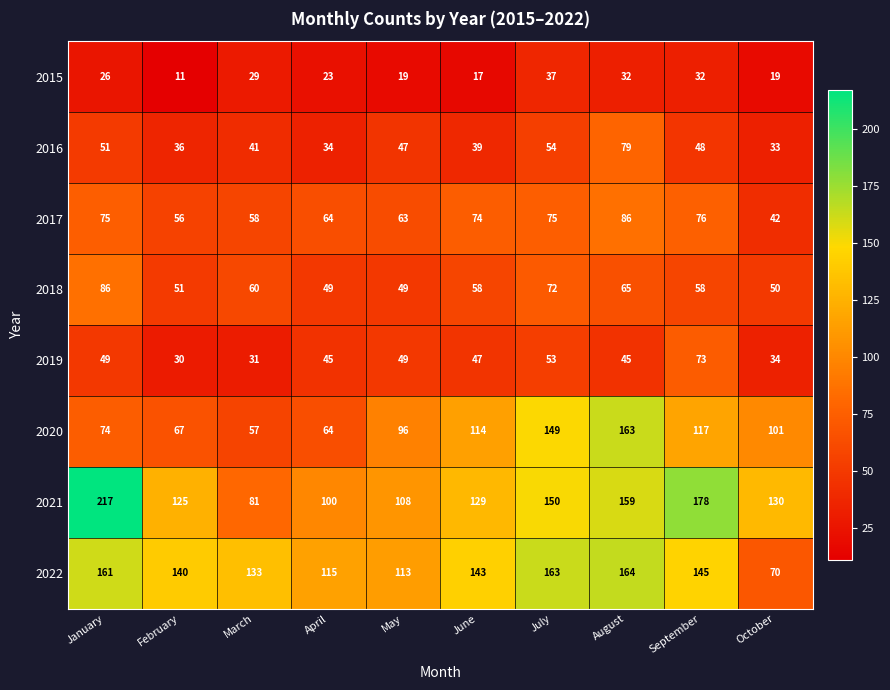

What is the difference between the maximum and minimum values in the 2018 series?

37